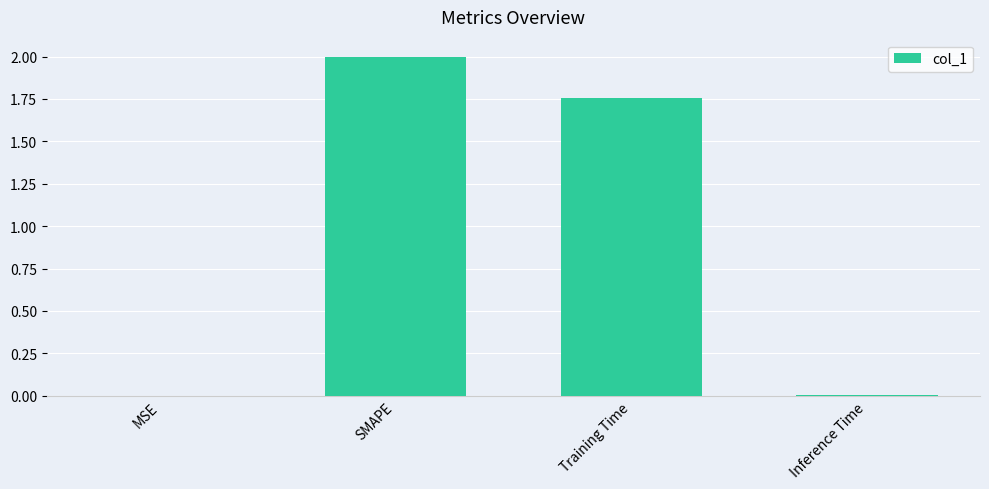

Which has a higher value, Inference Time or SMAPE?

SMAPE